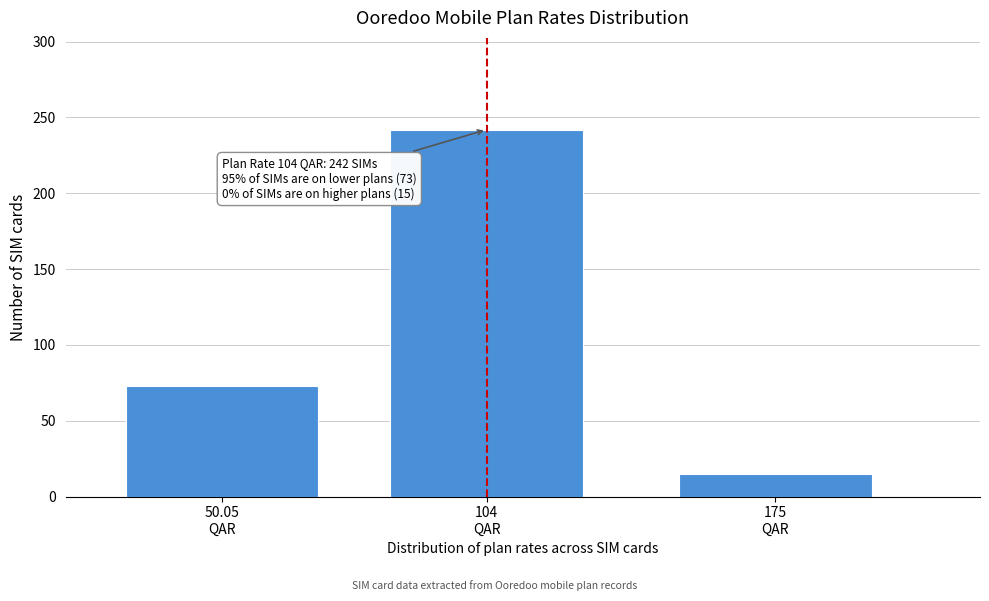

What is the sum of all values?

330